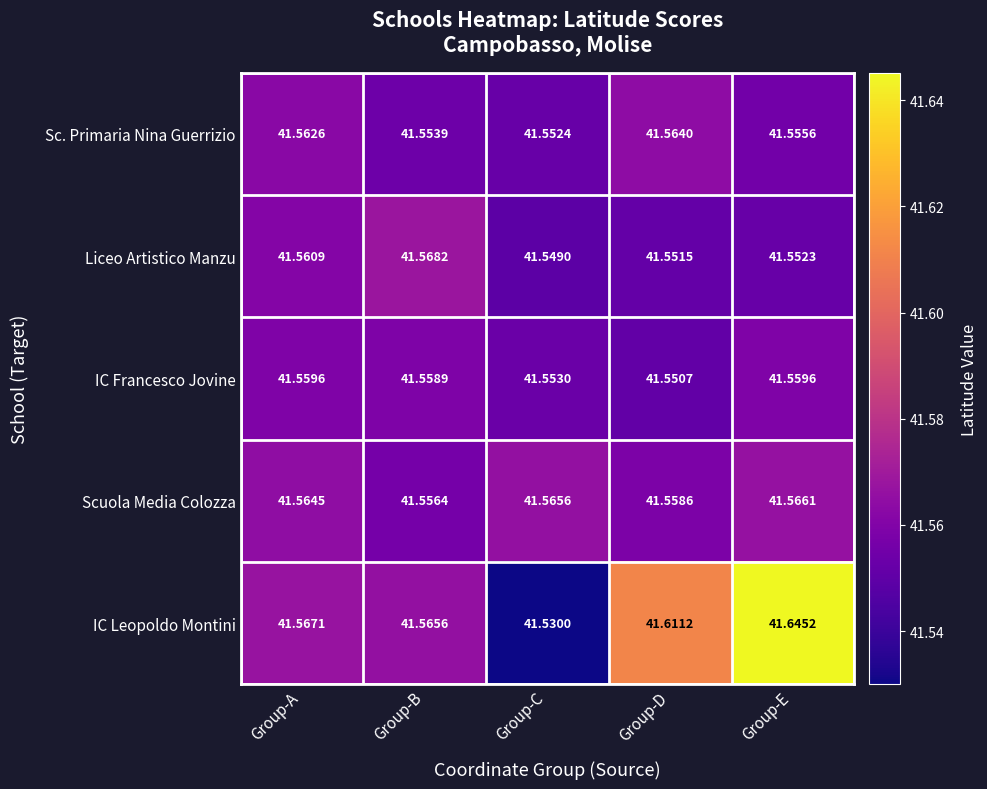

At which label is IC Francesco Jovine closest to 41?

Group-D